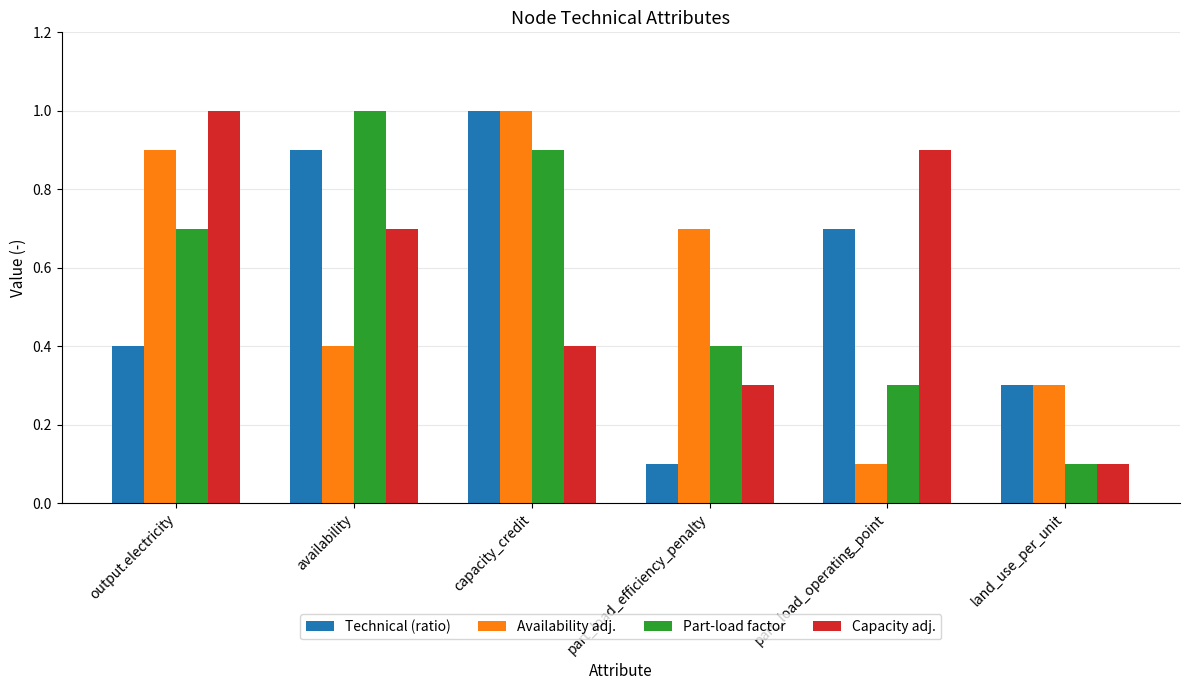

How many bars are there in total?

24